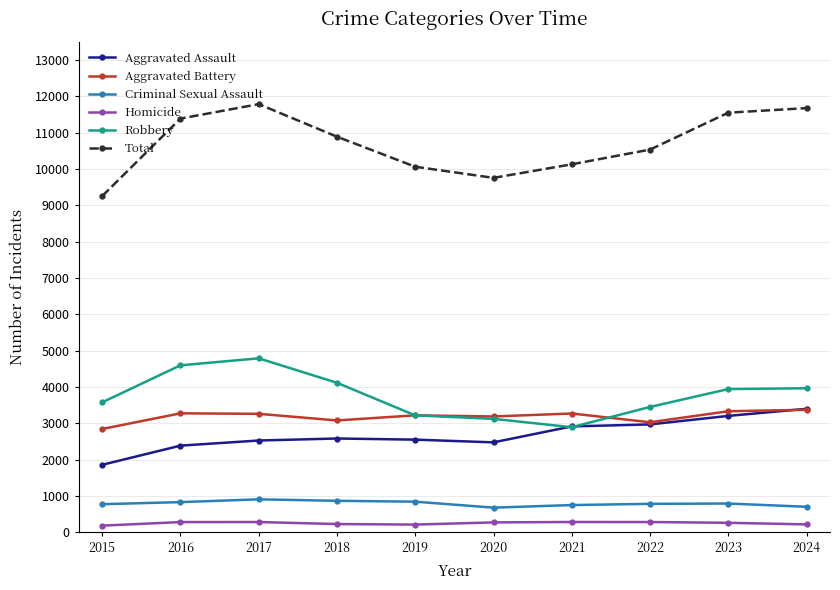

What are all the series names shown in the legend?

Aggravated Assault, Aggravated Battery, Criminal Sexual Assault, Homicide, Robbery, Total